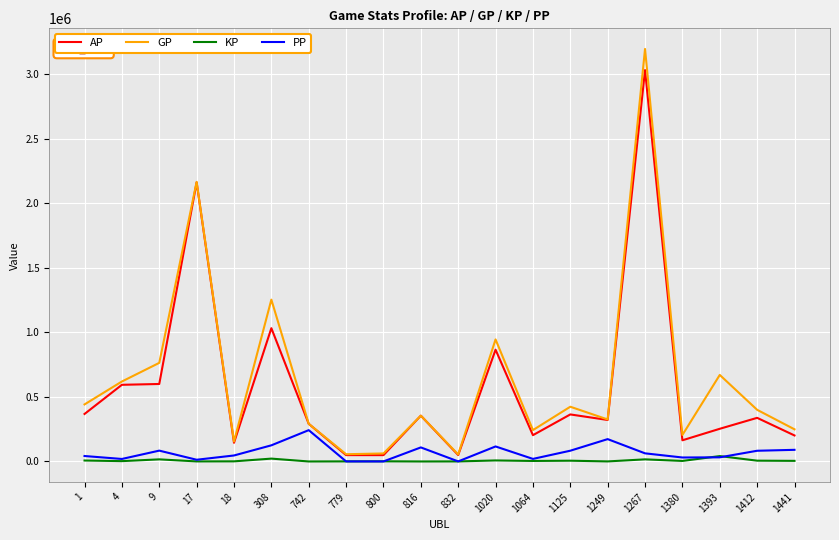

What is the average value of the GP series?

643551.8